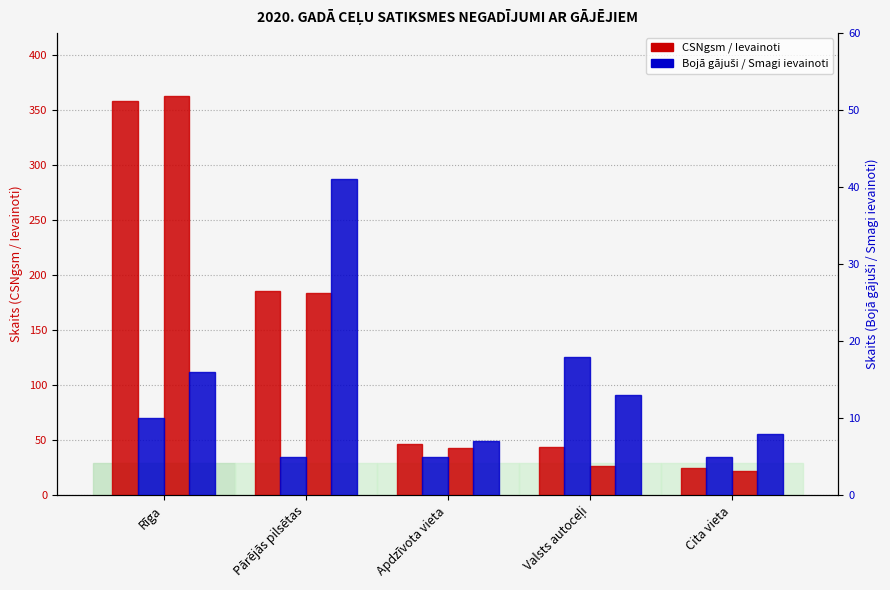

What is the difference between the maximum and second lowest values in the Bojā gājuši series?

13